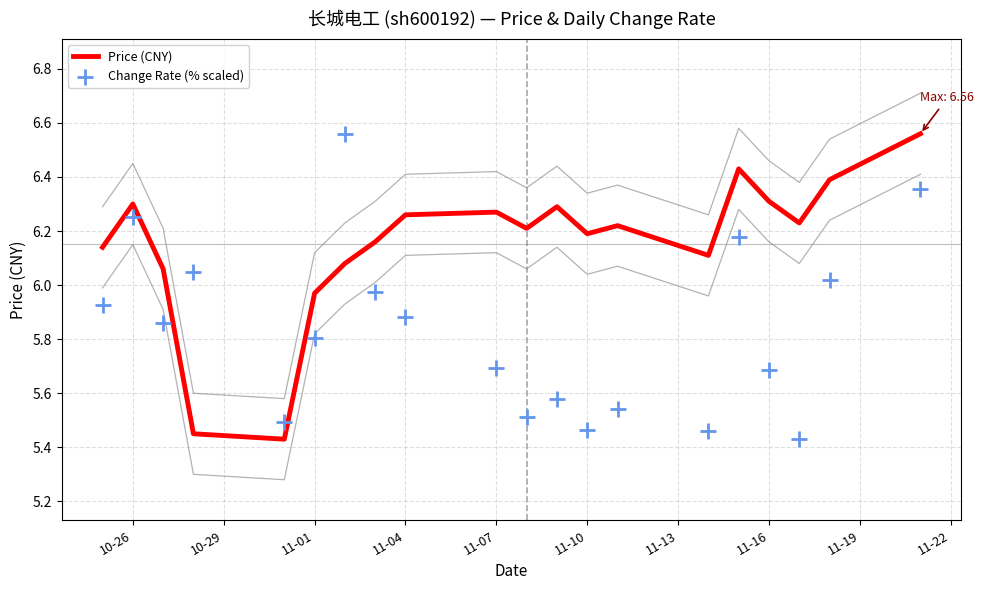

What are all the series names shown in the legend?

Price (CNY), Change Rate (% scaled)